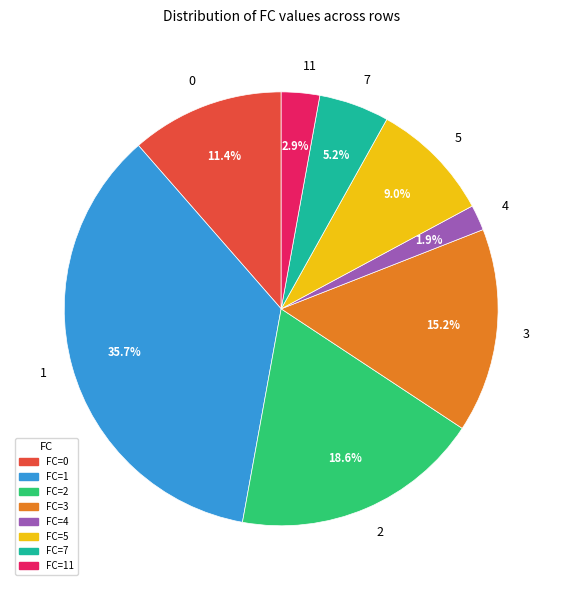

To the nearest percent, what portion does 5 represent?

9%